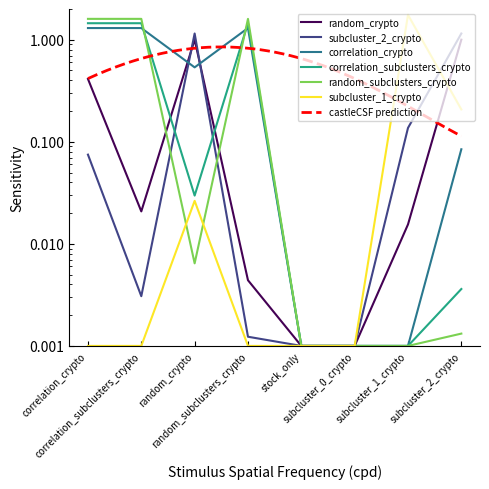

Is it true that correlation_subclusters_crypto equals 0.0 at subcluster_0_crypto?

True